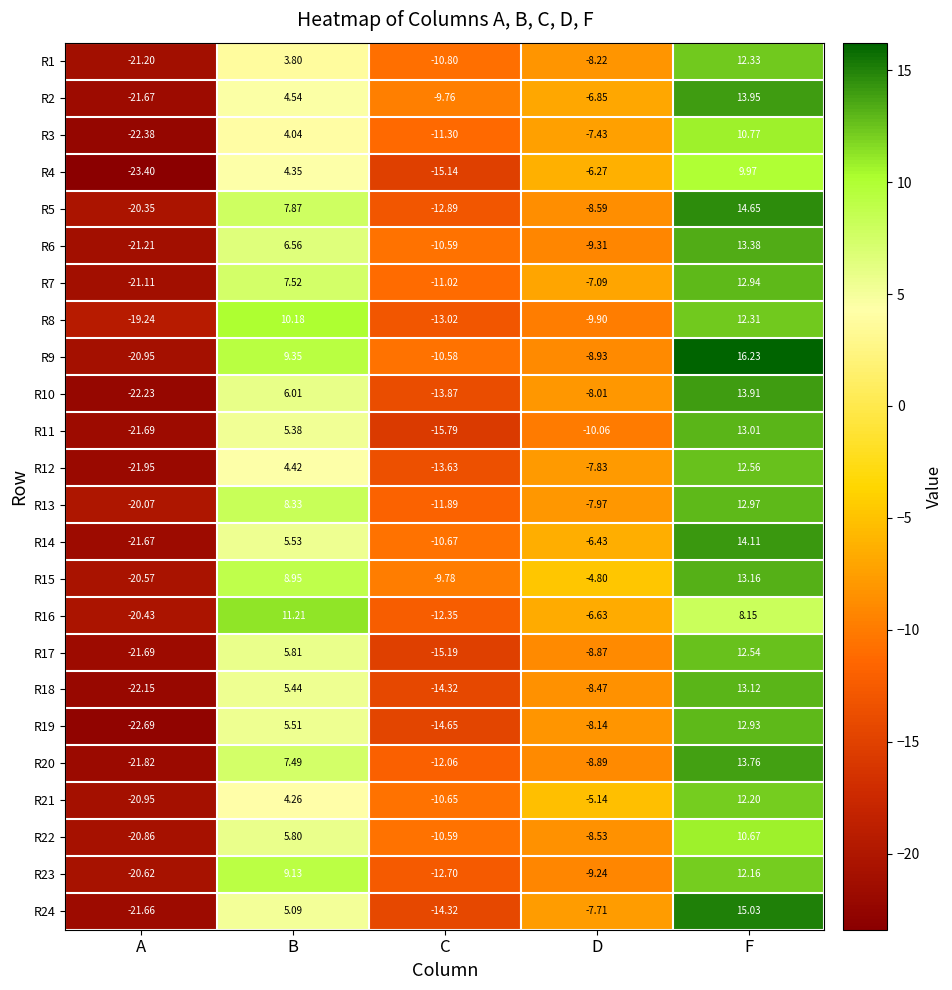

What is the maximum value shown in the chart?

16.2